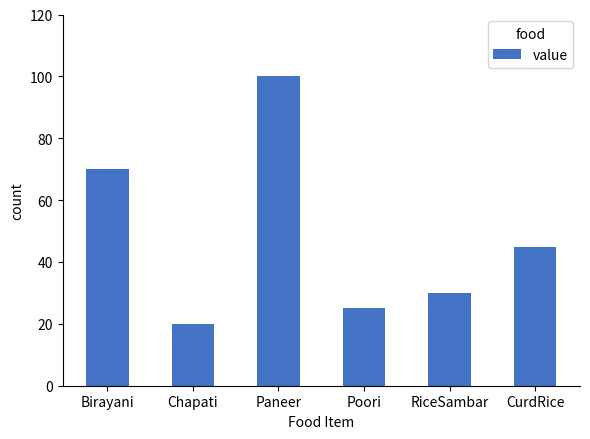

Where is the data nearest to the value 60?

Birayani